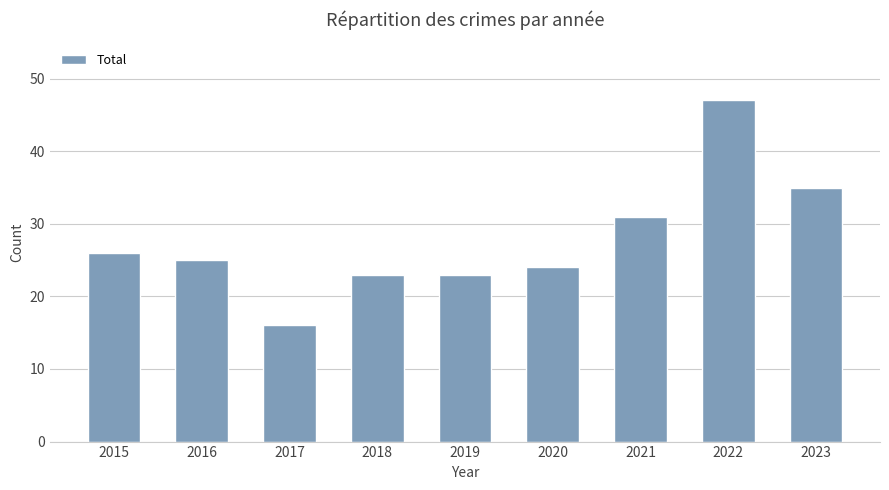

True or false: the data shows 37 at 2016.

False